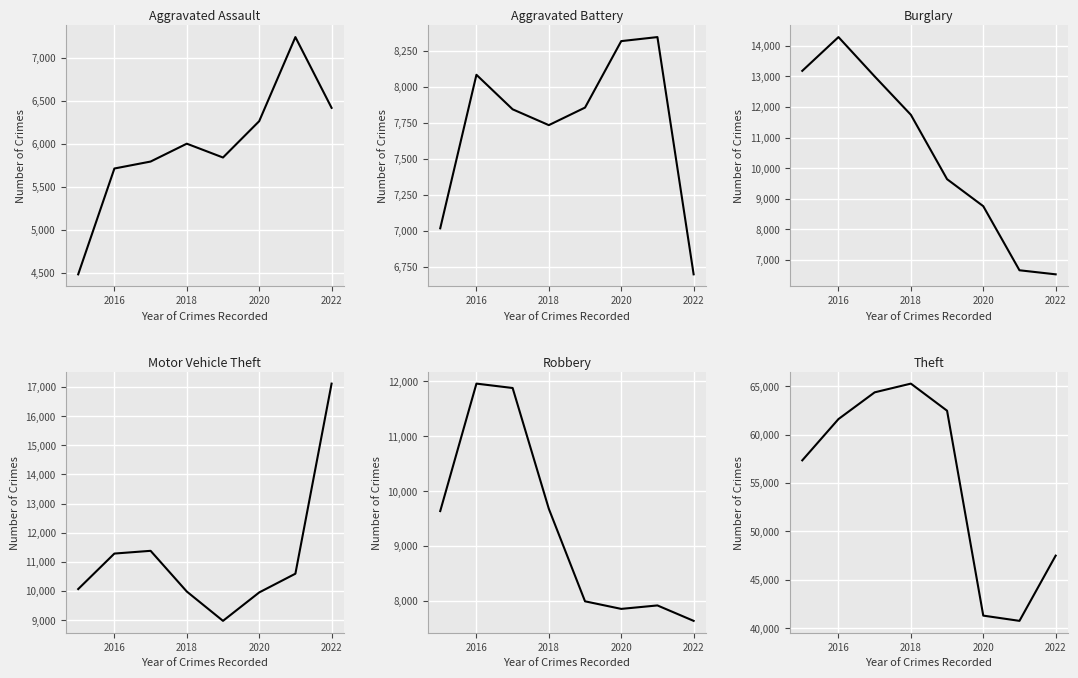

Count the number of data series in this chart.

6